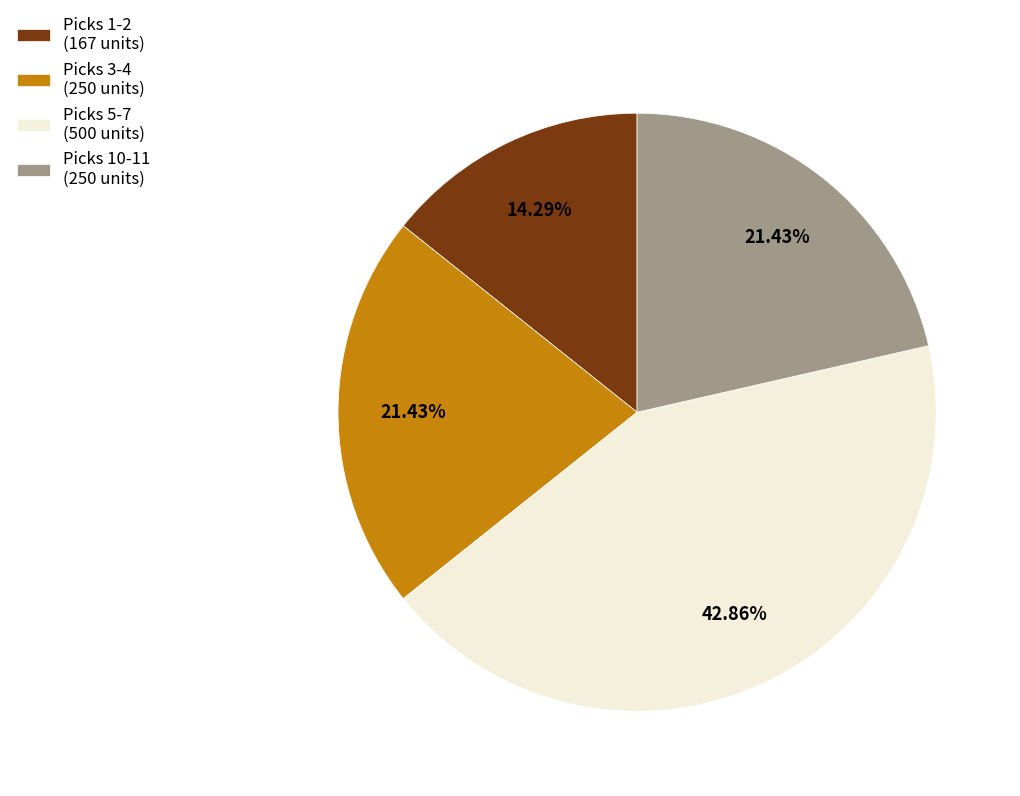

Combined, do Picks 5-7 (500 units) and Picks 3-4 (250 units) account for over 50%?

Yes